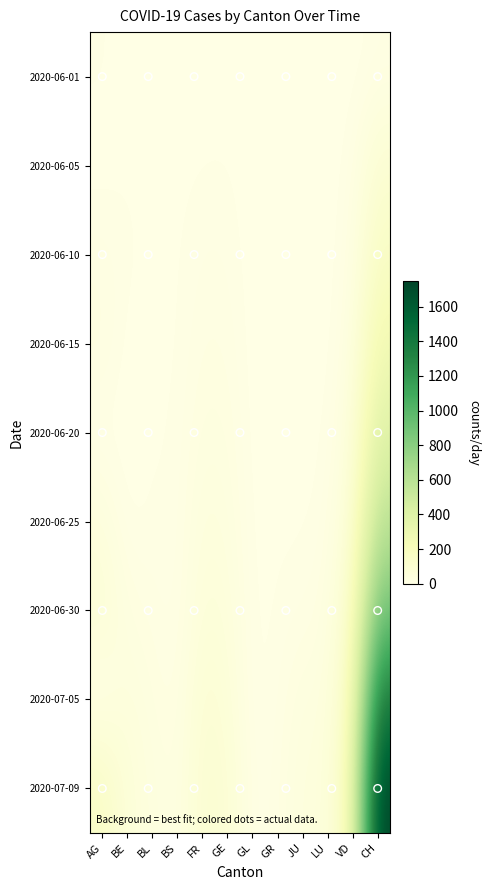

The value of 2020-06-25 at FR is 81. True or false?

False